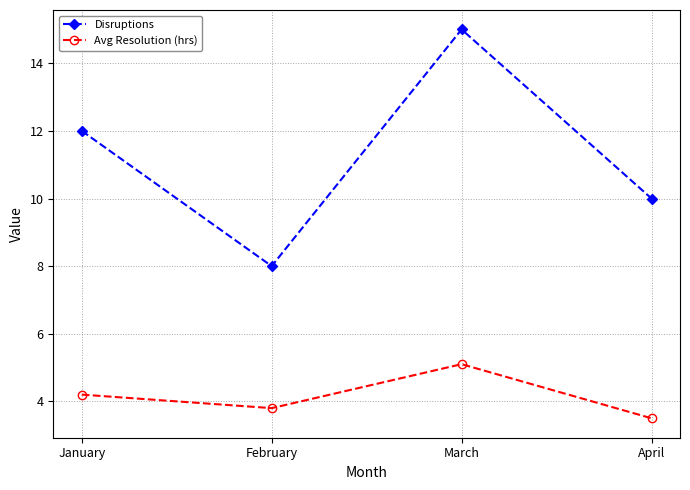

Is the value of Disruptions at January greater than the value of Avg Resolution (hrs) at March?

Yes